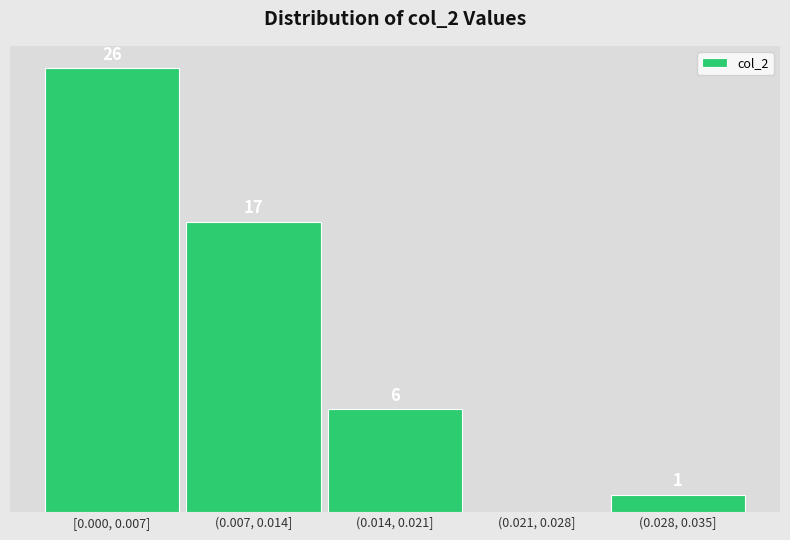

Which has a higher value, [0.000, 0.007] or (0.007, 0.014]?

[0.000, 0.007]